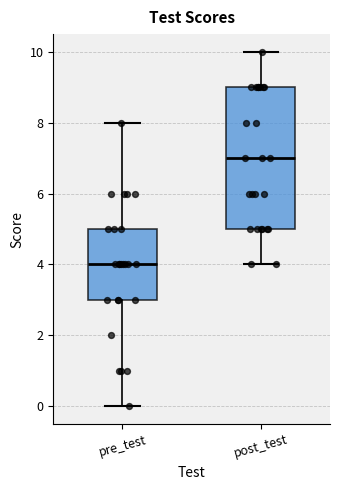

Which box is the tallest, from its lower edge to its upper edge?

post_test